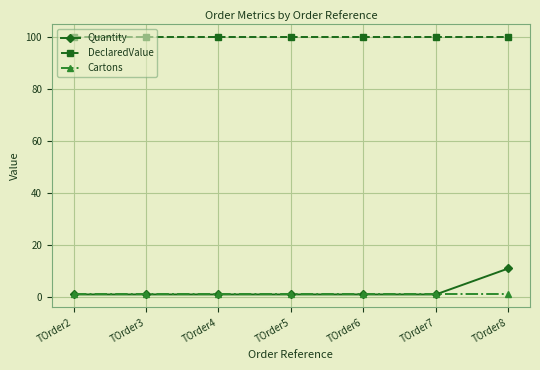

Which series has the largest range (max minus min)?

Quantity